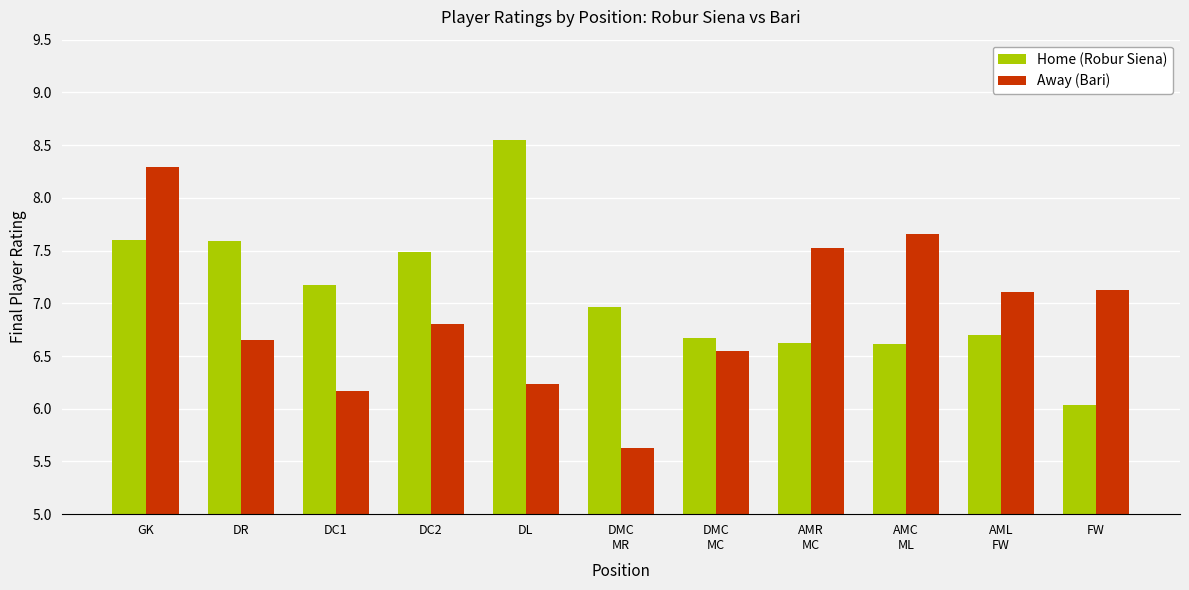

What is the smallest value displayed?

5.6